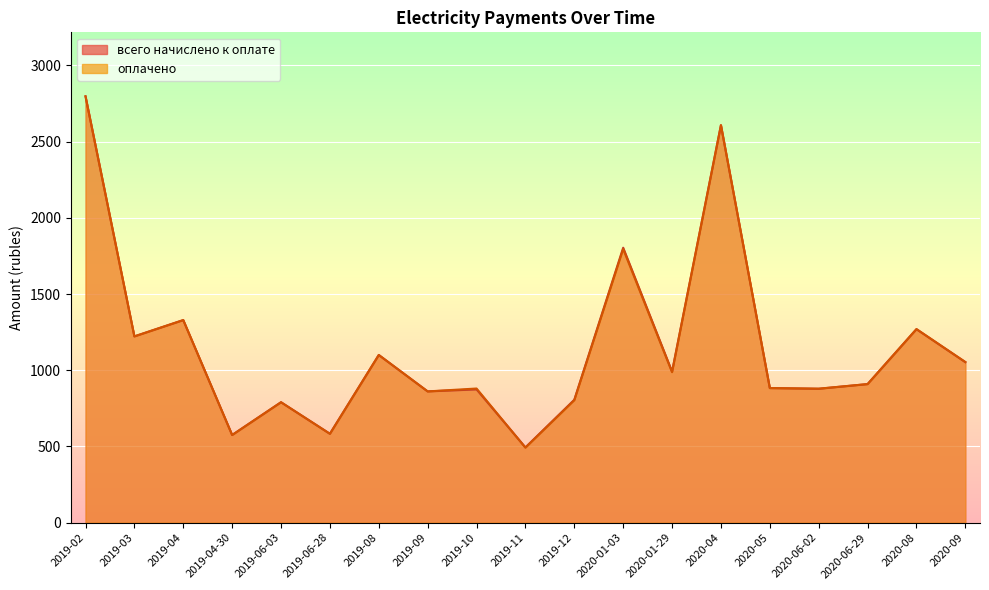

Does the chart display data point markers on the line(s)?

No